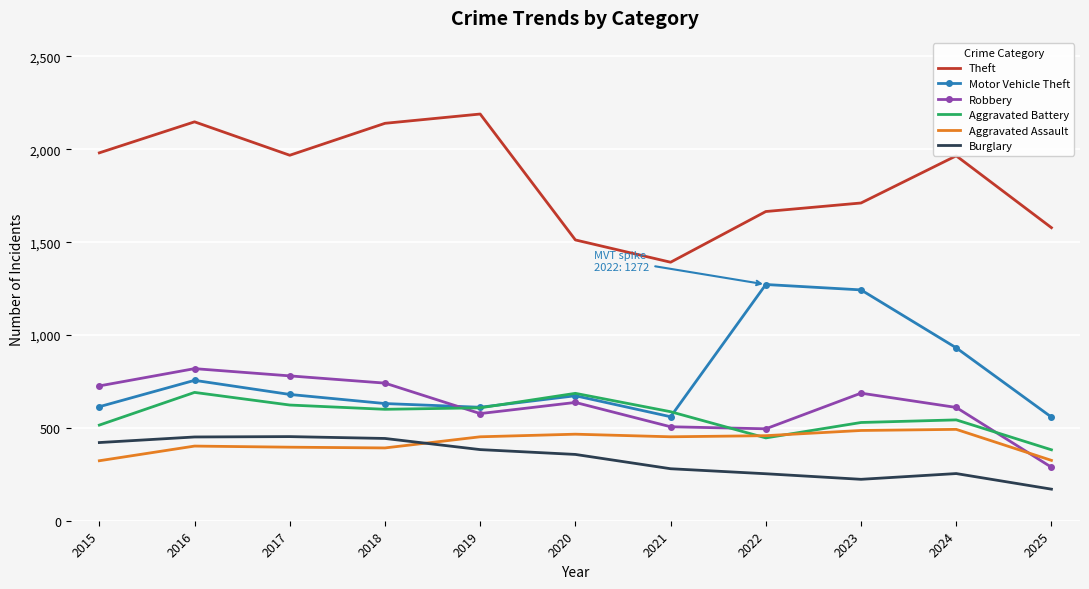

True or false: Motor Vehicle Theft has a value of 756 at 2016.

True